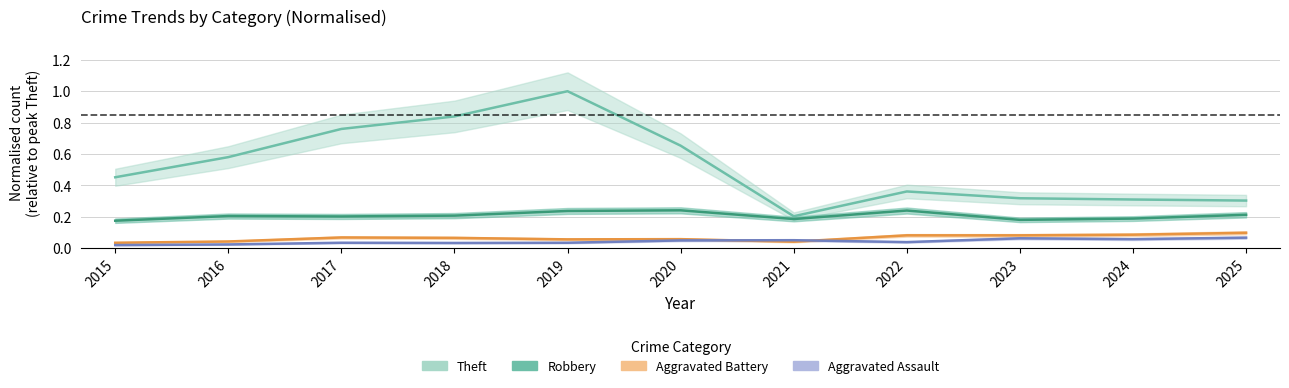

What is the value of the Theft point at the 11th from the left?

0.3